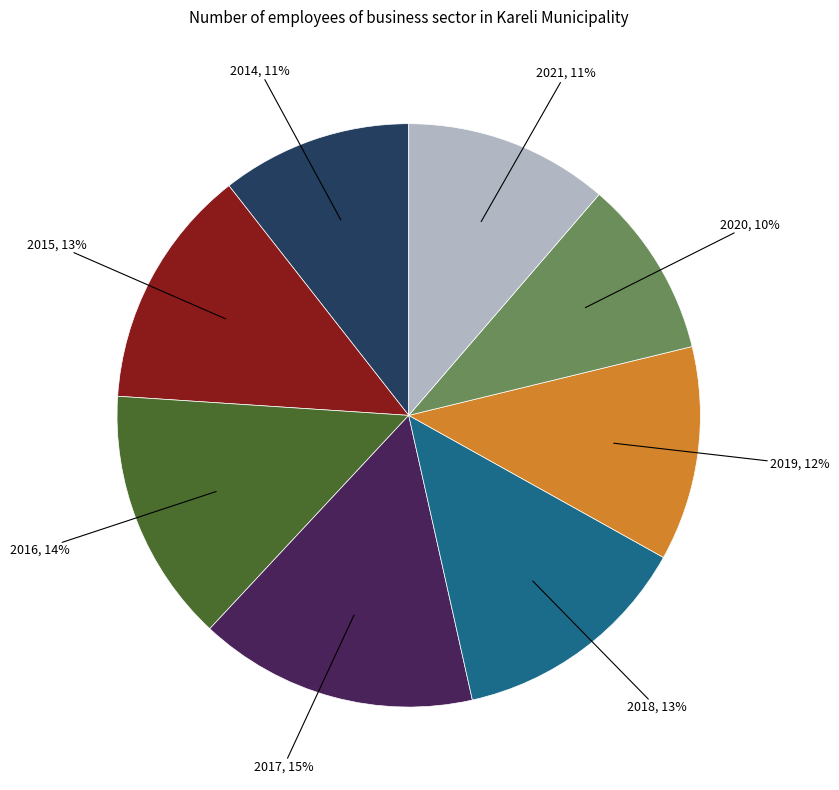

Is there a majority slice in this chart?

No